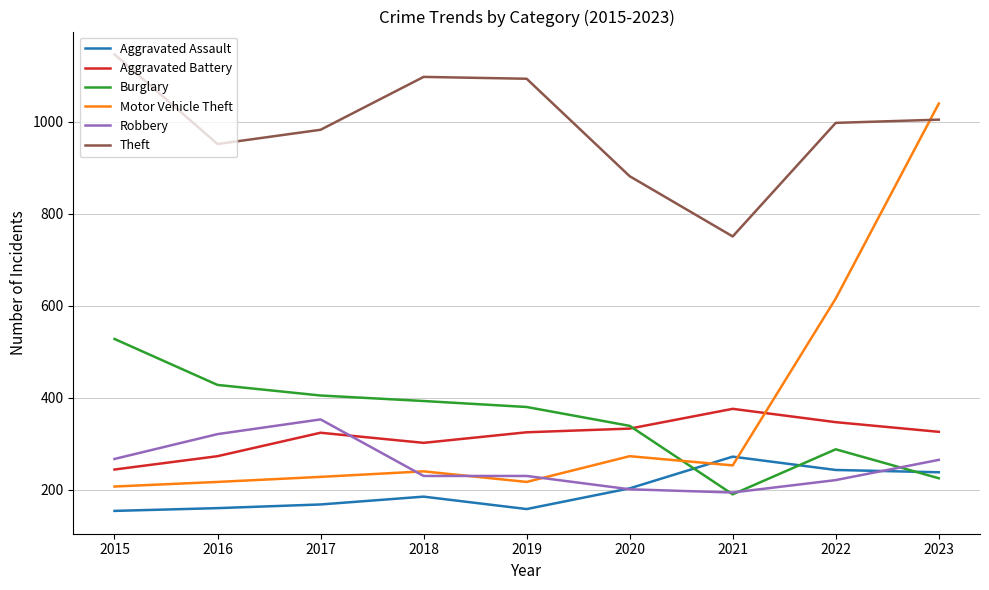

True or false: Motor Vehicle Theft and Aggravated Battery cross at least once.

True